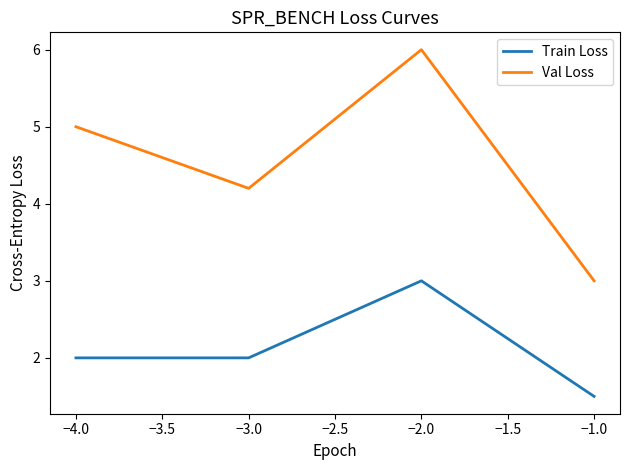

Is this an area chart (filled region under the line)?

No